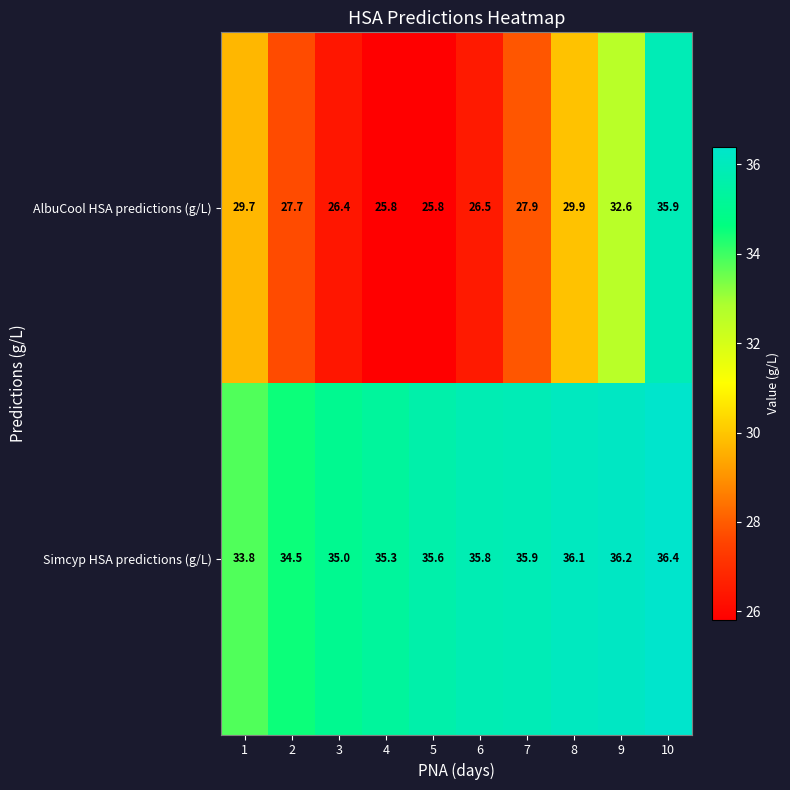

What is the difference between the highest and lowest values at 4?

9.5